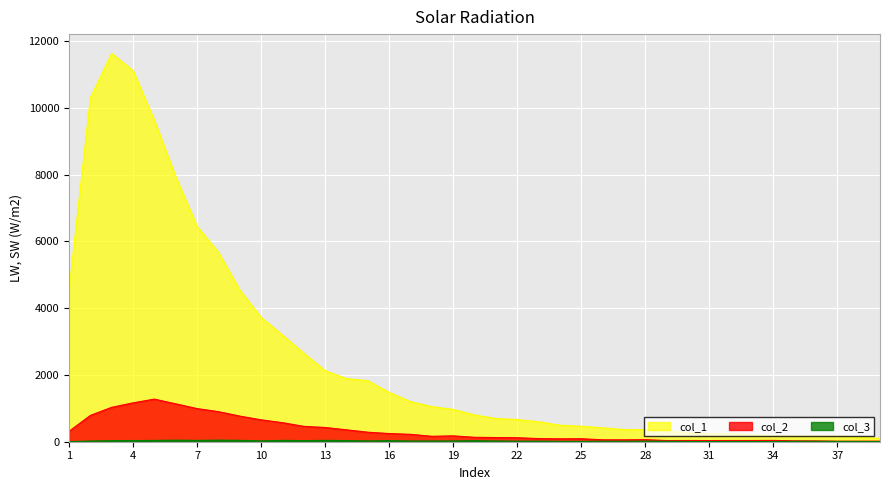

What is the difference between the maximum and minimum values in the col_2 series?

1262